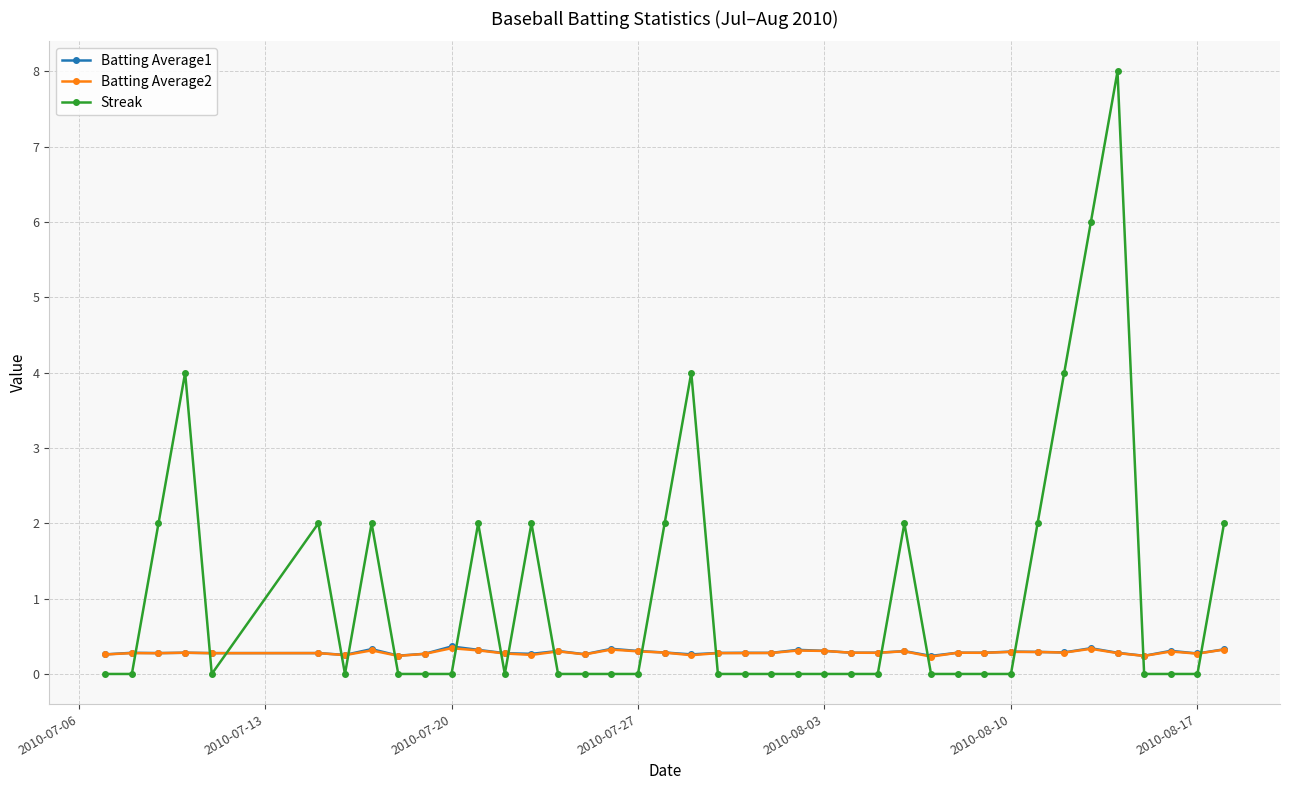

What is the value of the Batting Average2 point at the 1st from the left?

0.3